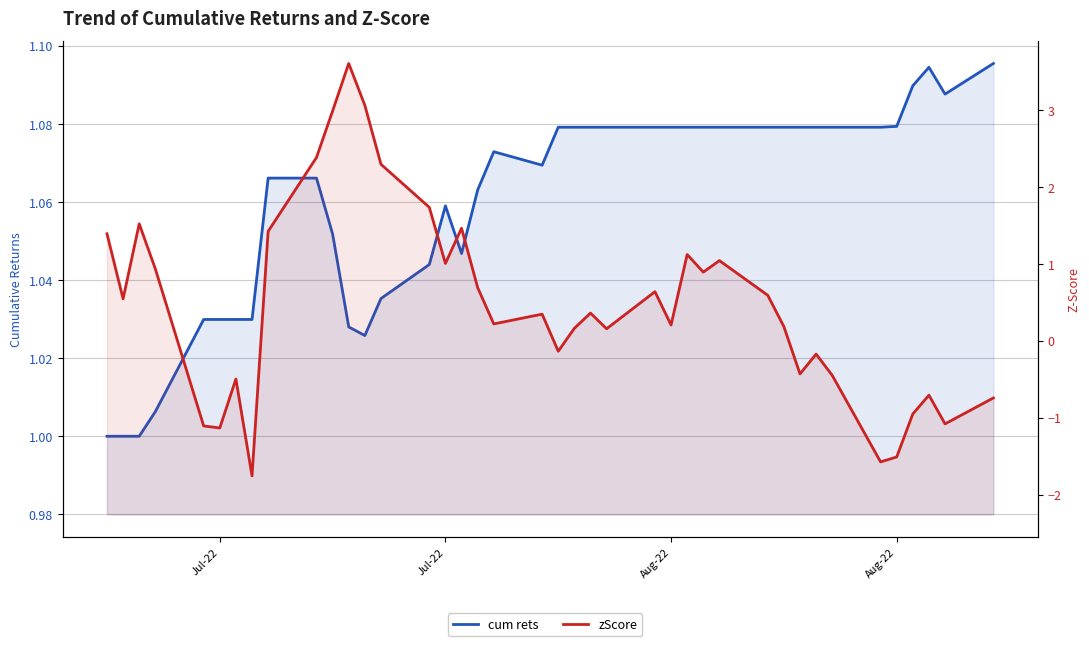

True or false: cum rets has more than 2 points higher than both neighbors.

True